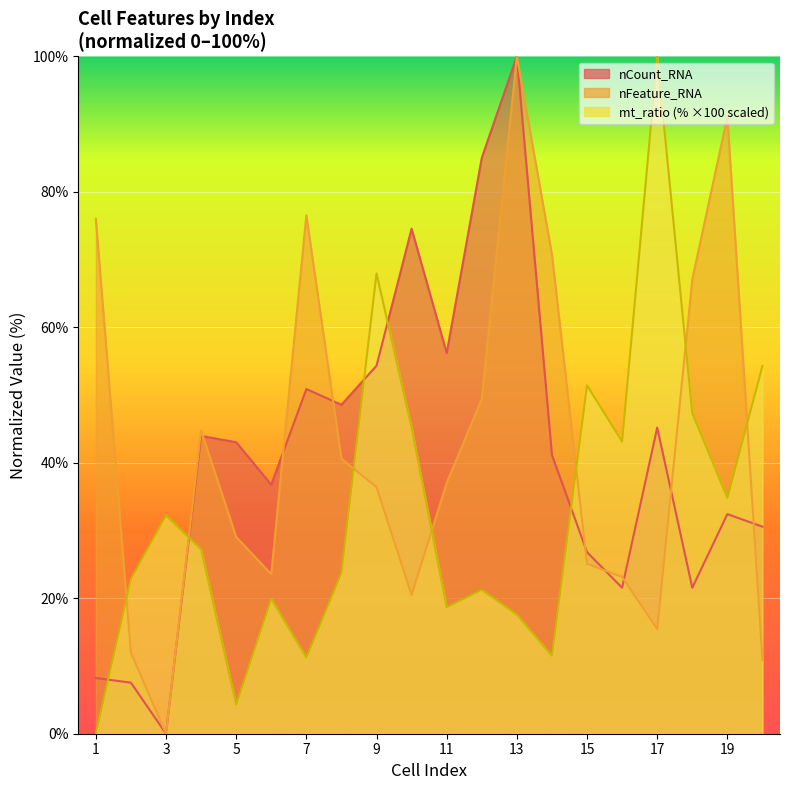

Does the chart display data point markers on the line(s)?

No